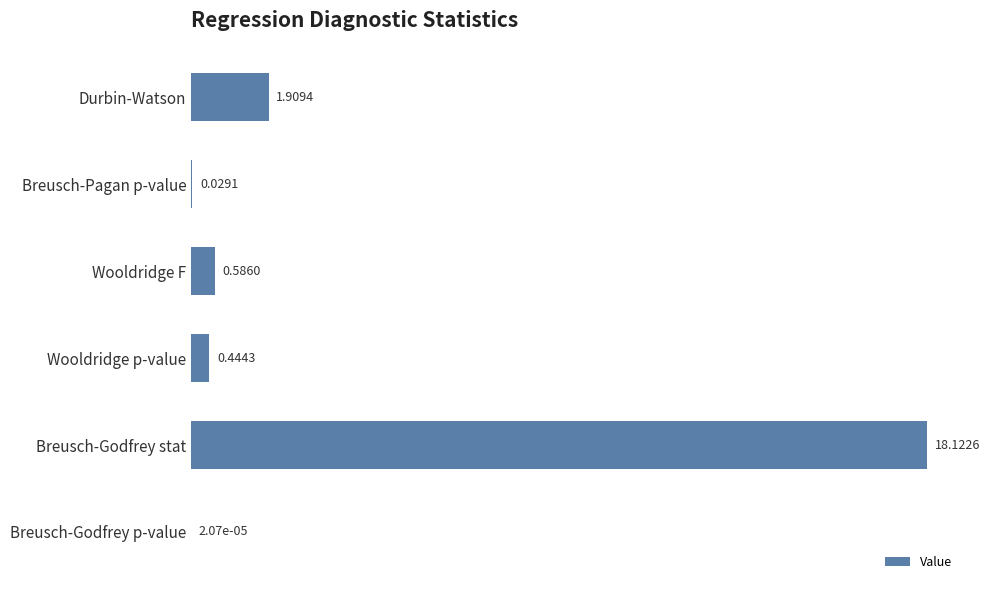

Where is the data nearest to the value 9?

Durbin-Watson